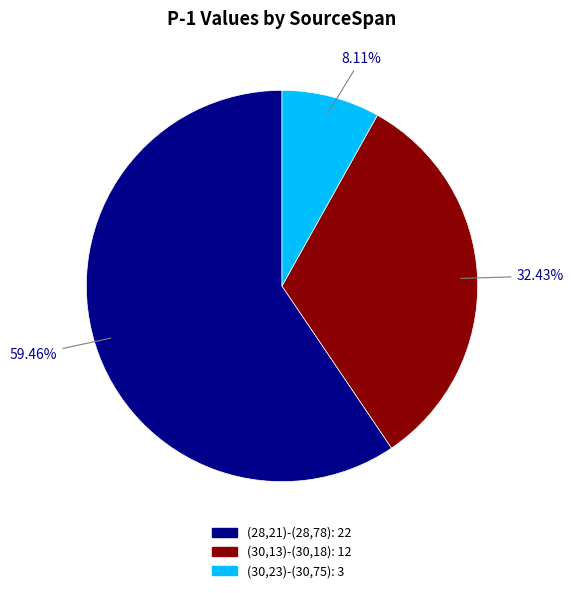

The (30,23)-(30,75) slice represents 8% of the pie. True or false?

True